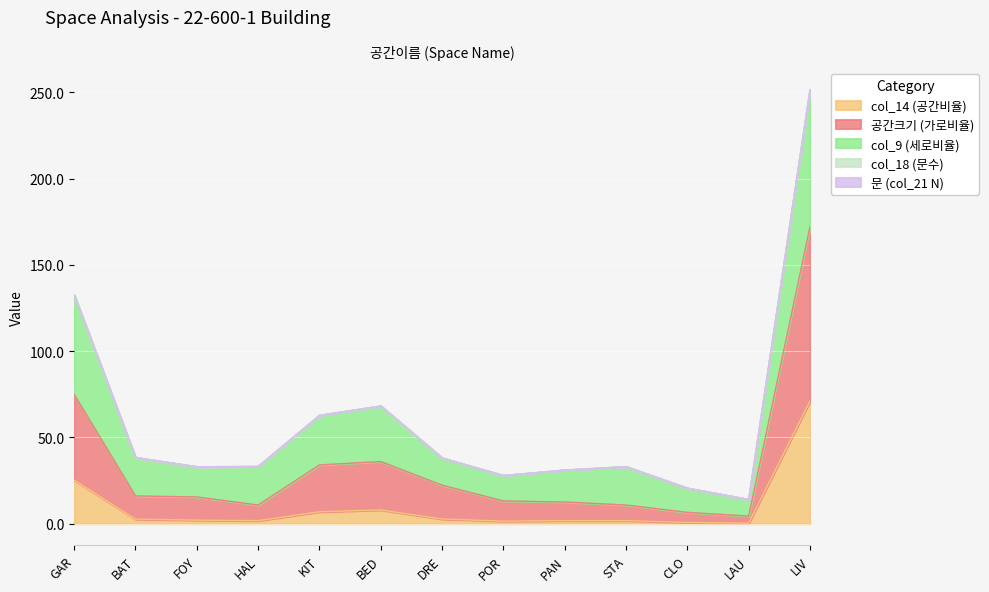

What is the highest value of the col_14 (공간비율) series?

71.1